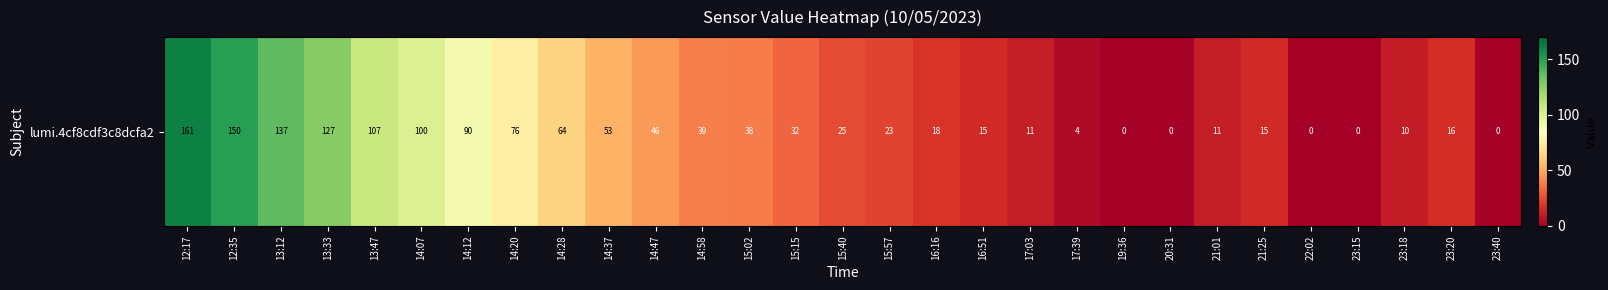

What is the approximate value at 14:58, to the nearest 50?

50